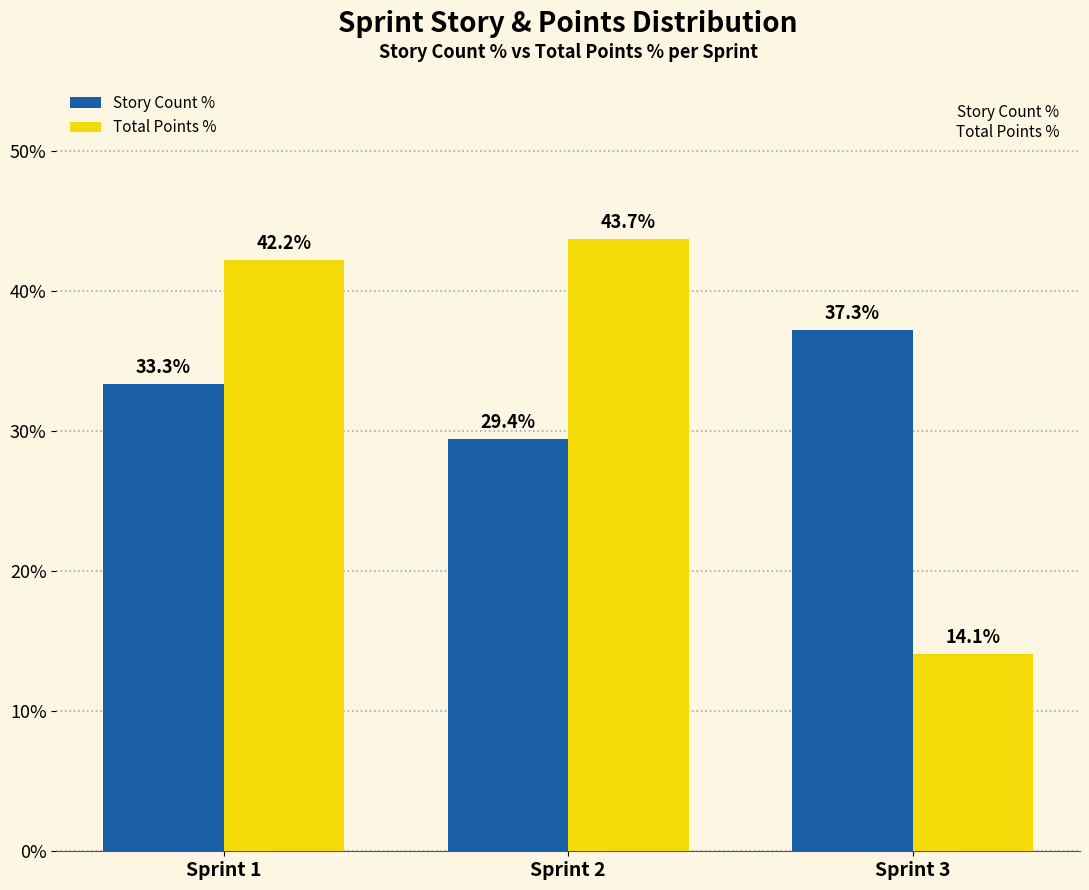

Rank the series by their maximum value, from highest to lowest.

Total Points %, Story Count %